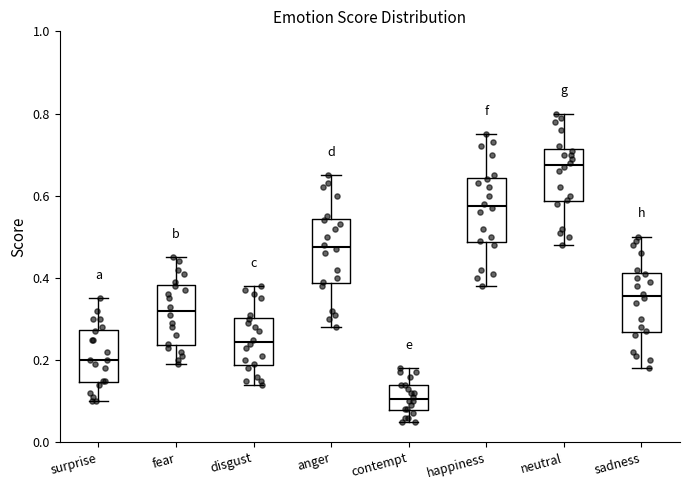

Which box has the lowest median line?

contempt